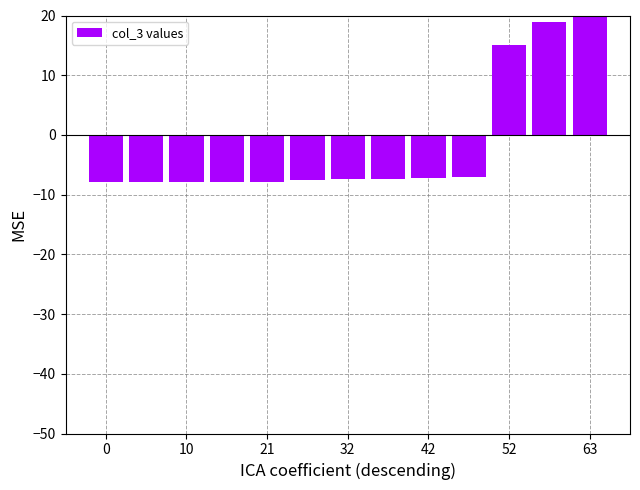

True or false: the data shows -3.6 at 0.

False